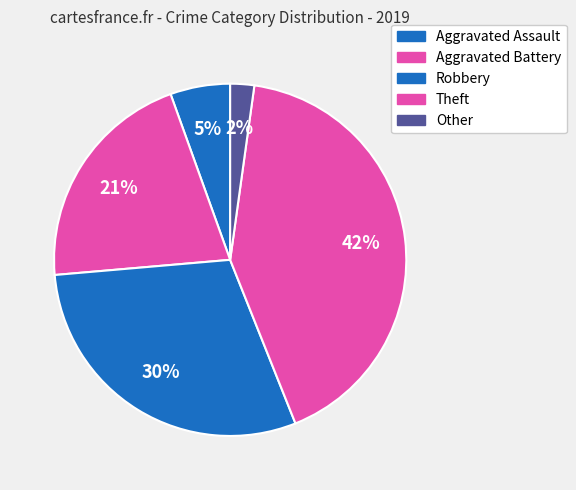

To the nearest percent, what is the average slice percentage?

20%